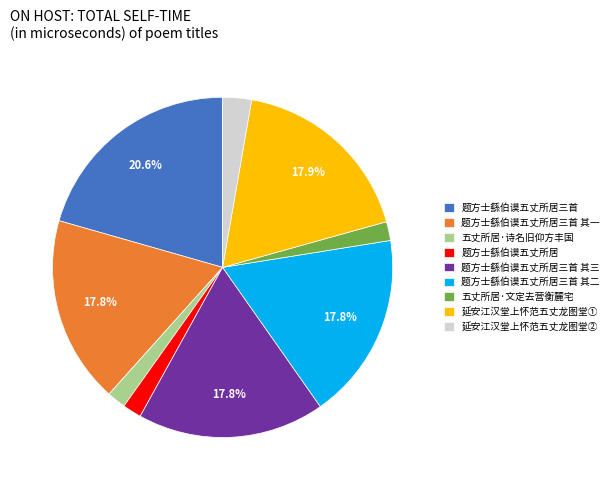

To the nearest percent, what portion does 题方士繇伯谟五丈所居 represent?

2%